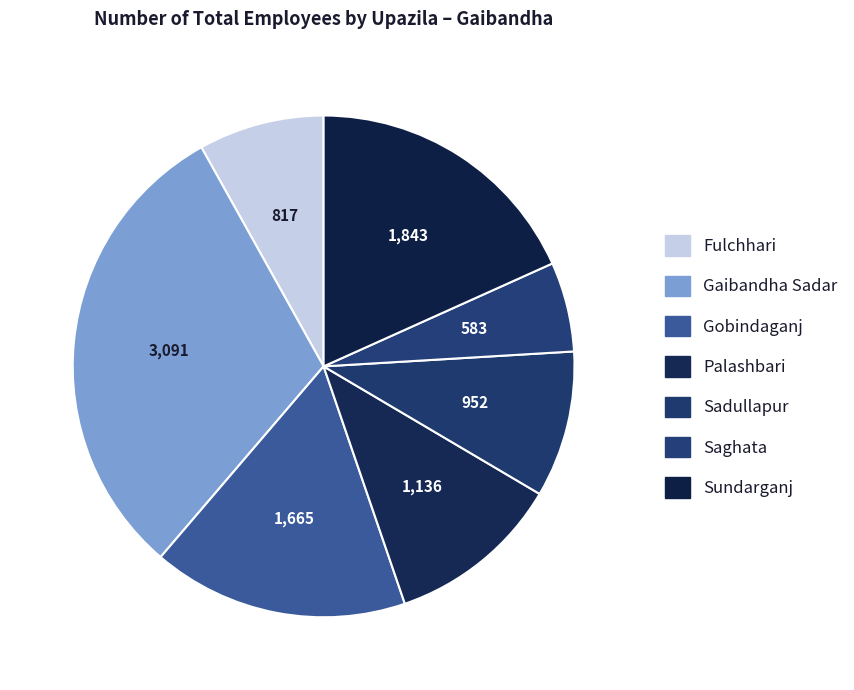

How many segments does this pie chart have?

7